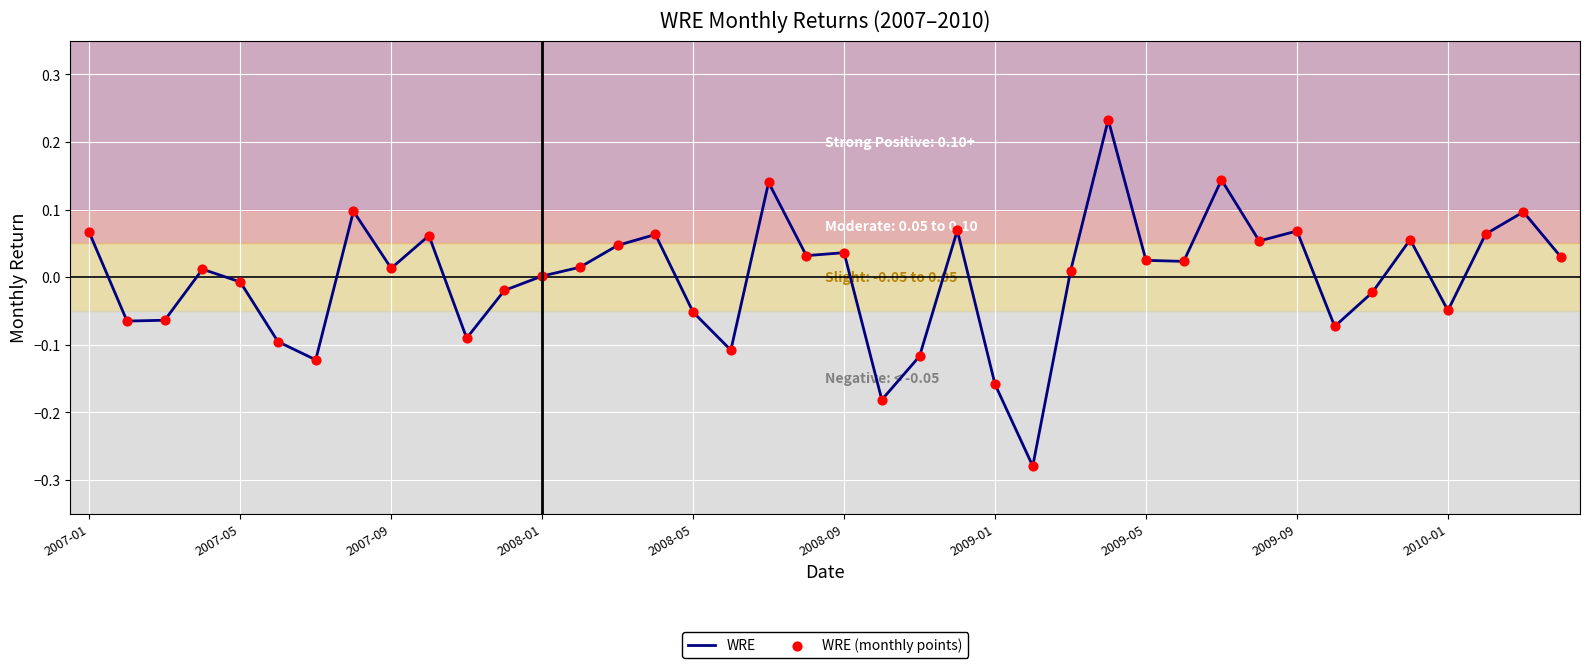

What is the difference between the maximum and minimum values?

0.5